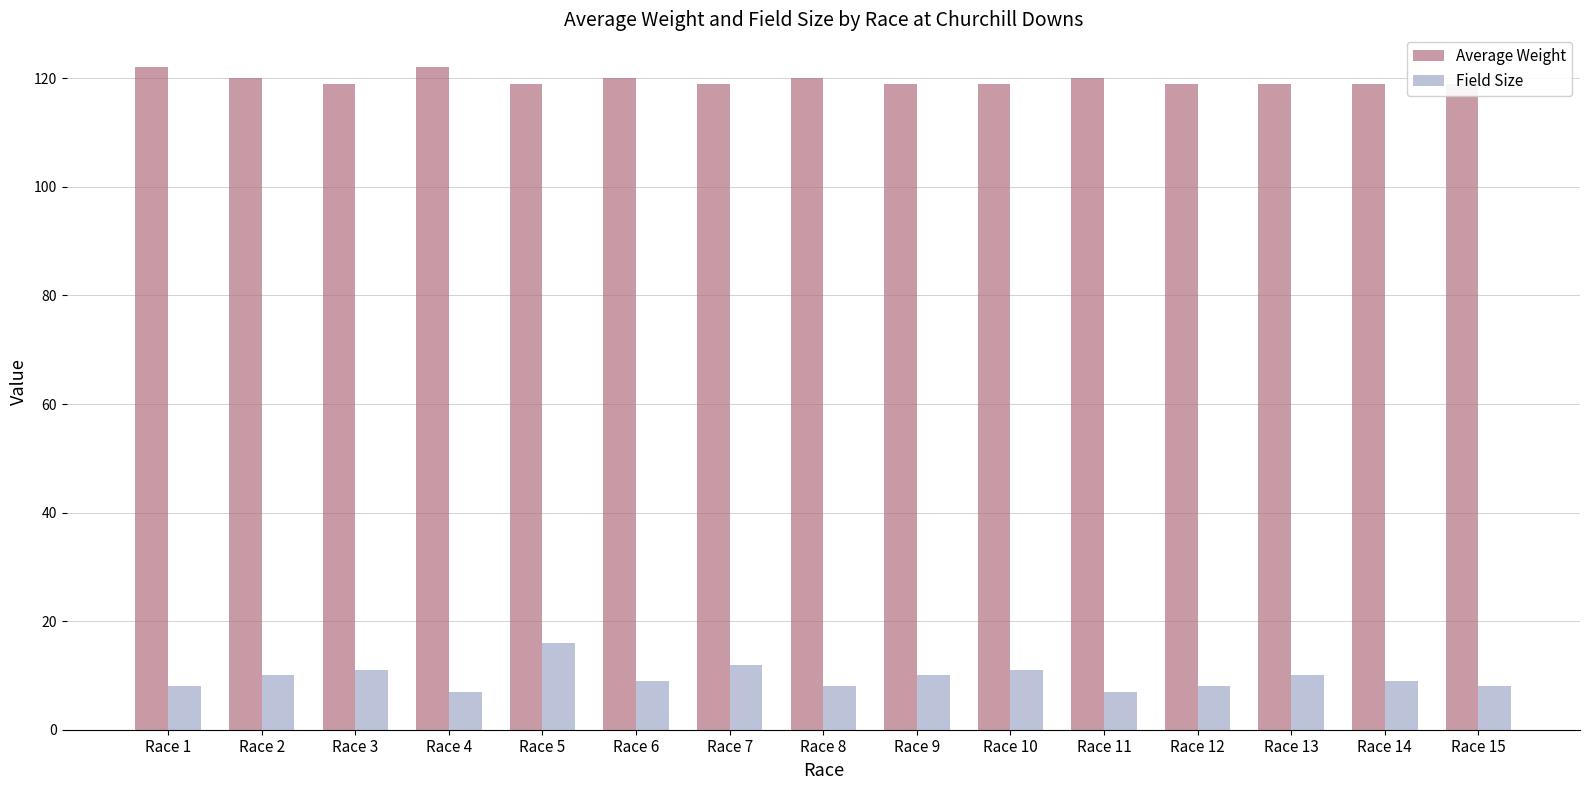

At which label is Field Size closest to 11?

Race 3